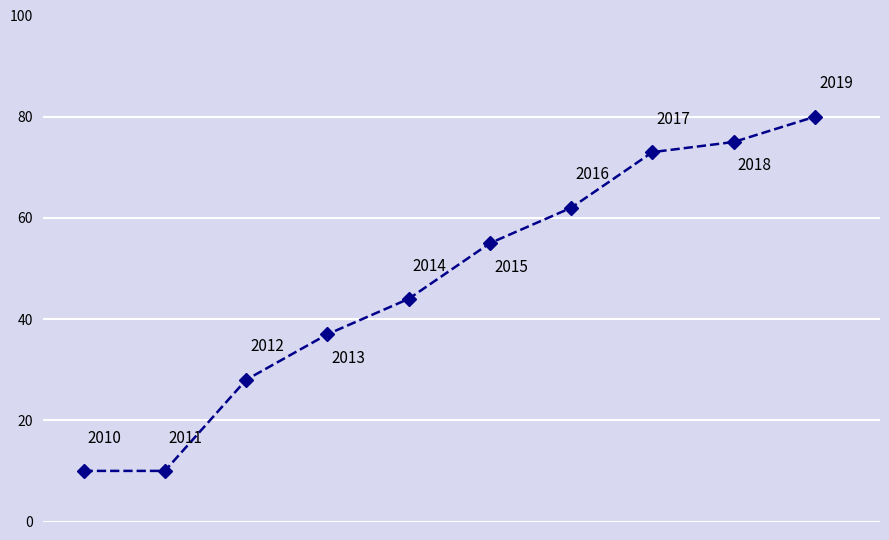

What is the average value?

47